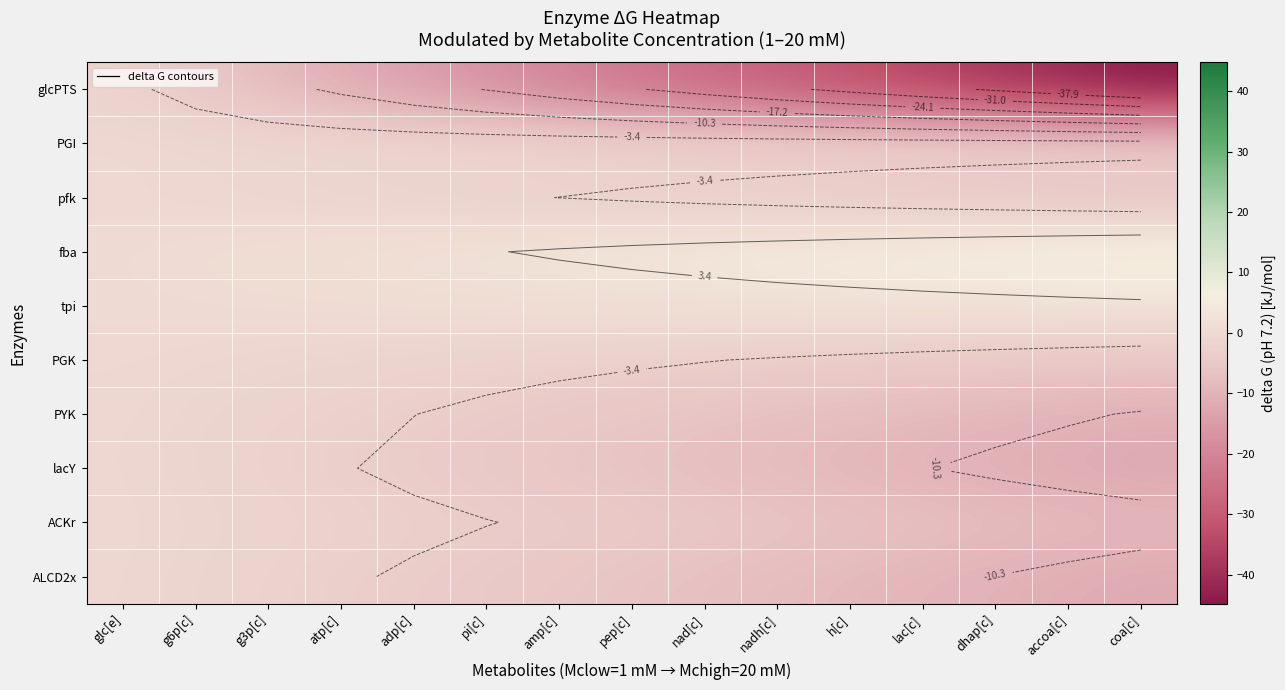

At how many categories does at least one series exceed -3?

15